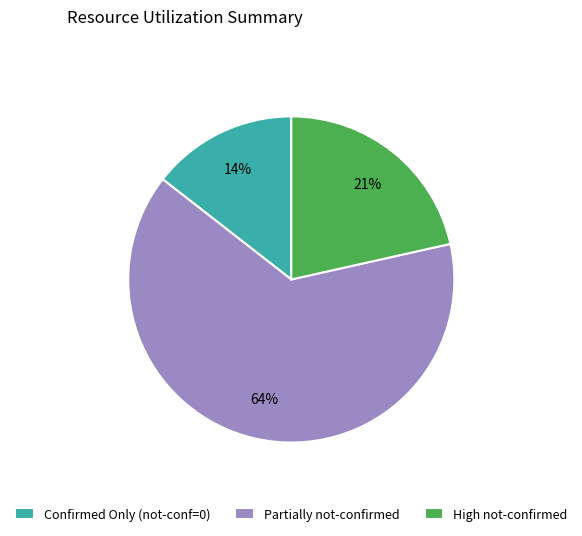

Which category accounts for the majority?

Partially not-confirmed